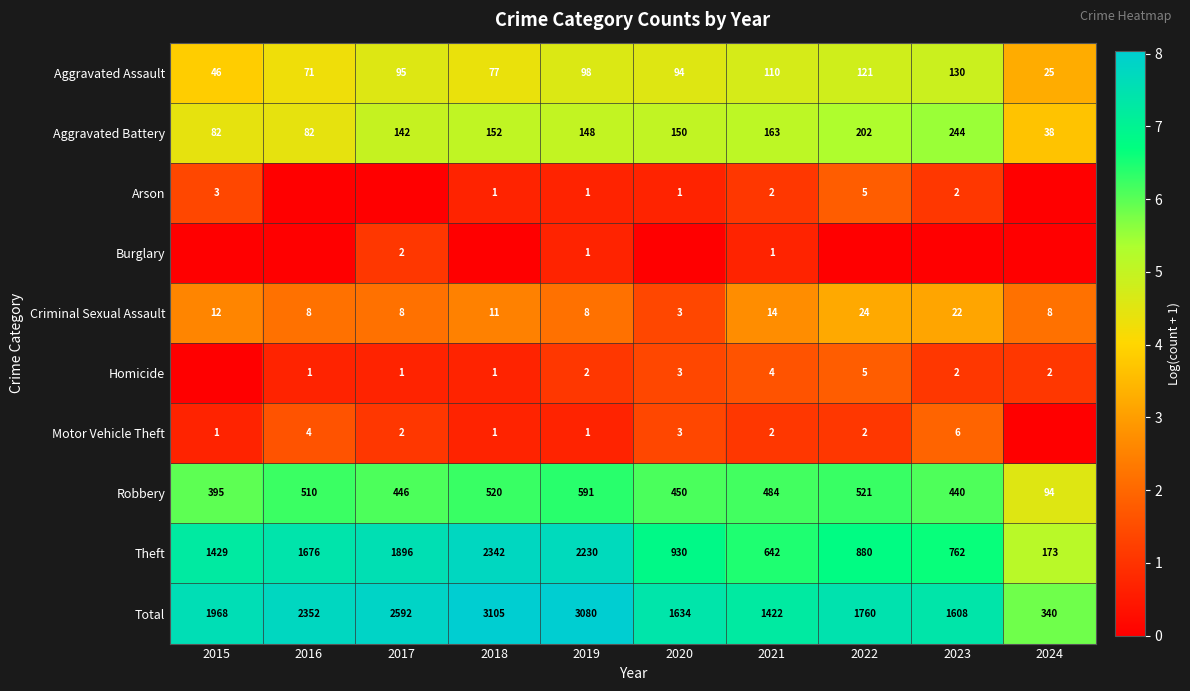

What is the difference between the maximum and minimum values in the Aggravated Battery series?

206